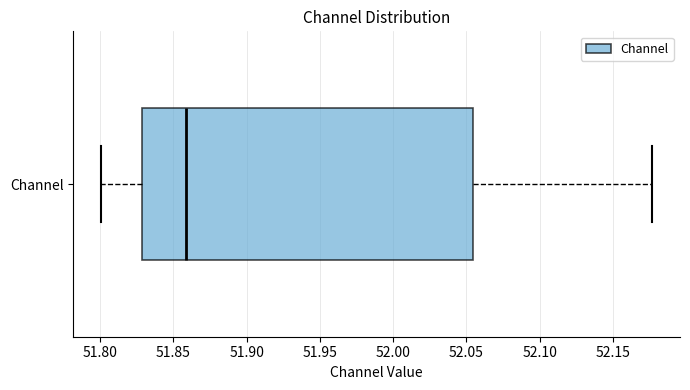

Where is the right edge of the box for Channel on the x-axis? The values are not printed on the chart, so give them approximately, as read against the axis.

52.055